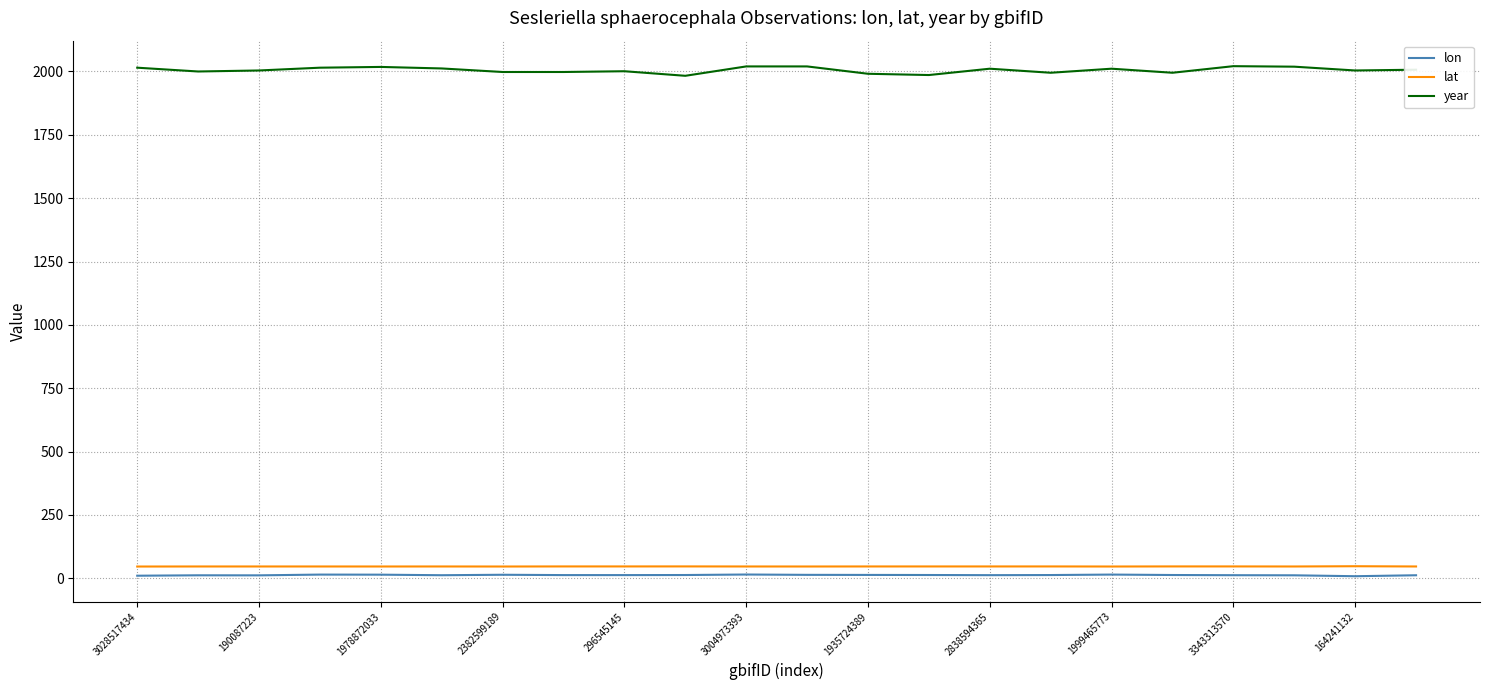

What is the maximum value for lat?

47.5